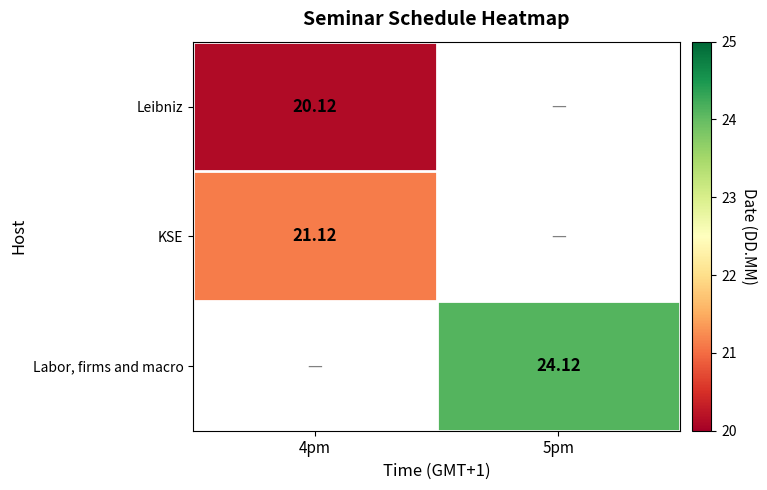

What is the sum of the KSE values at 5pm and 4pm?

21.1